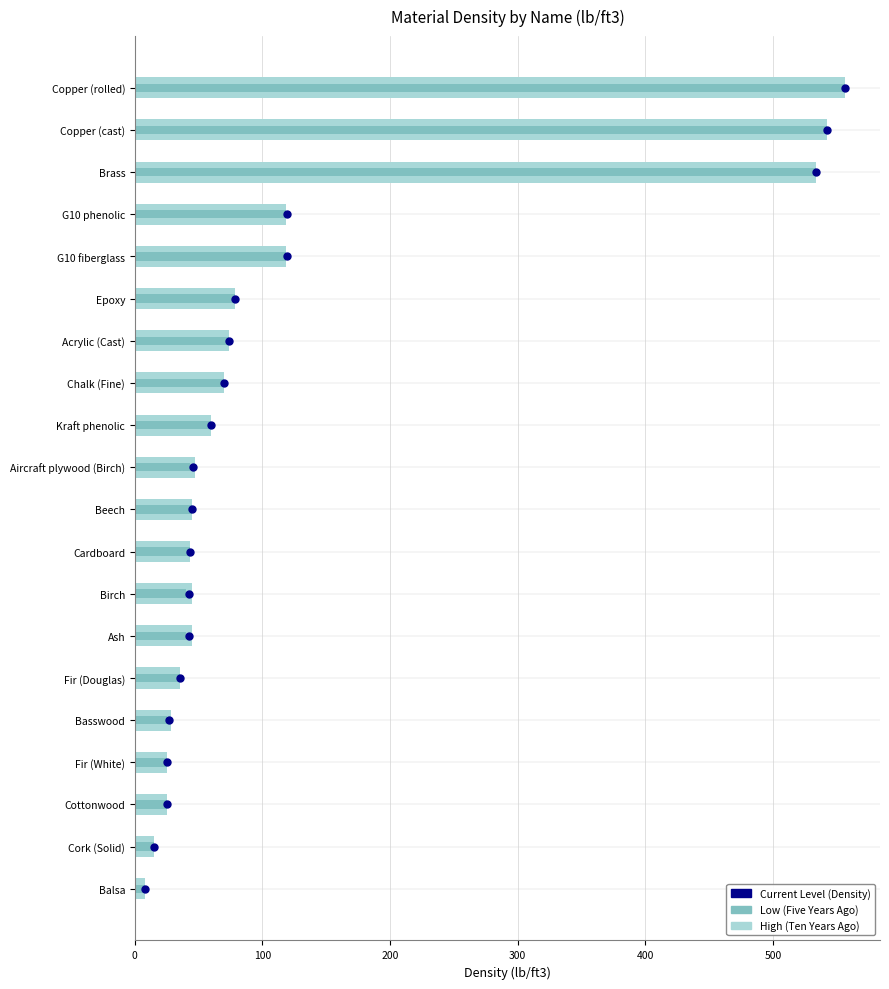

Which series contains the highest Y value?

High (Ten Years Ago)